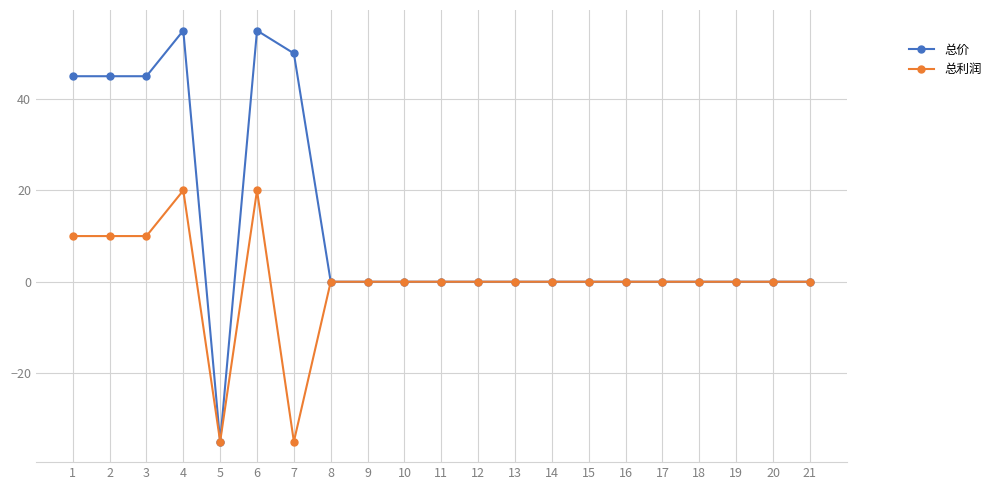

Rank the series by their maximum value, from highest to lowest.

总价, 总利润